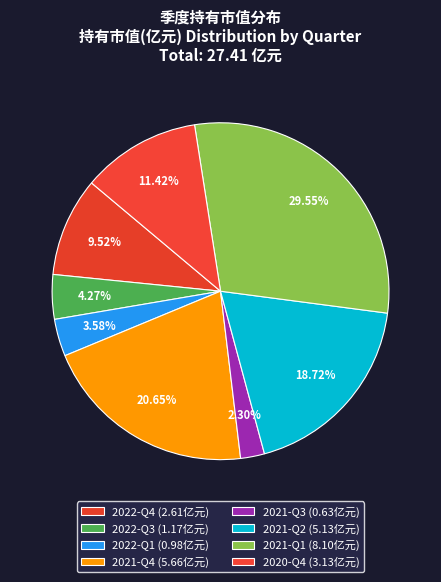

Does 2022-Q4 account for over 50% of the chart?

No